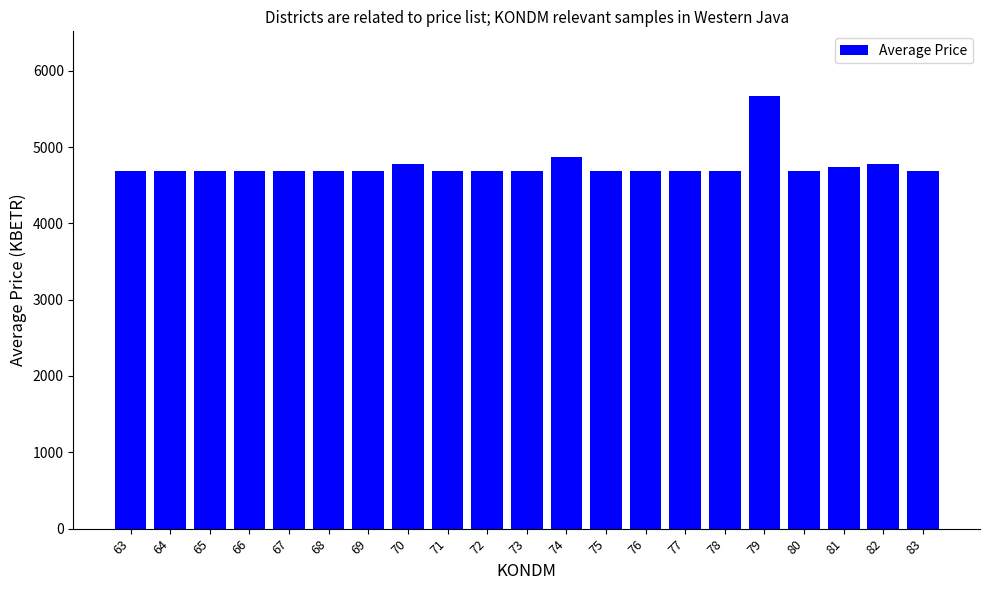

Reading right to left, list all the values displayed in this chart.

4687.2	4777.9	4732.6	4687.2	5666.4	4687.2	4687.2	4687.2	4687.2	4868.5	4687.2	4687.2	4687.2	4777.9	4687.2	4687.2	4687.2	4687.2	4687.2	4687.2	4687.2